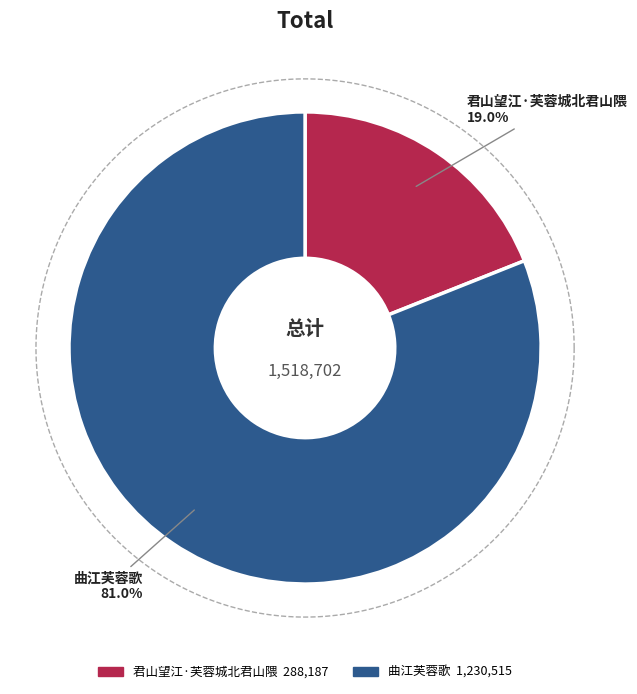

The 曲江芙蓉歌 slice represents 75% of the pie. True or false?

False